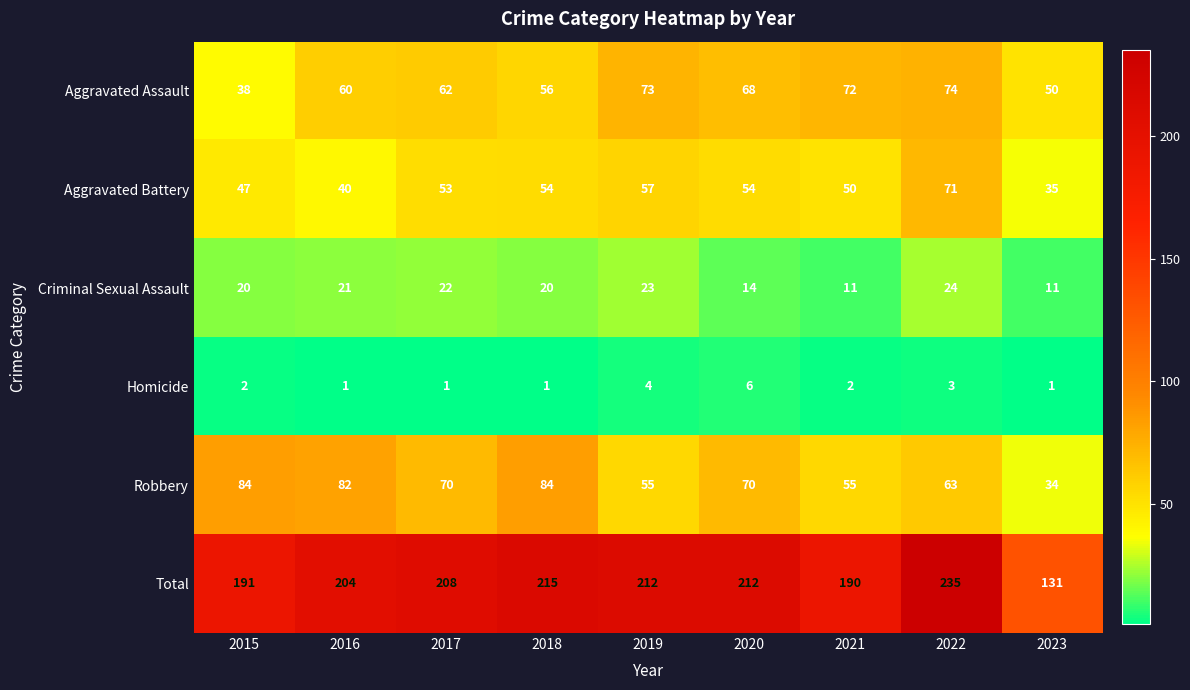

Is the value of Criminal Sexual Assault at 2020 greater than the value of Homicide at 2017?

Yes